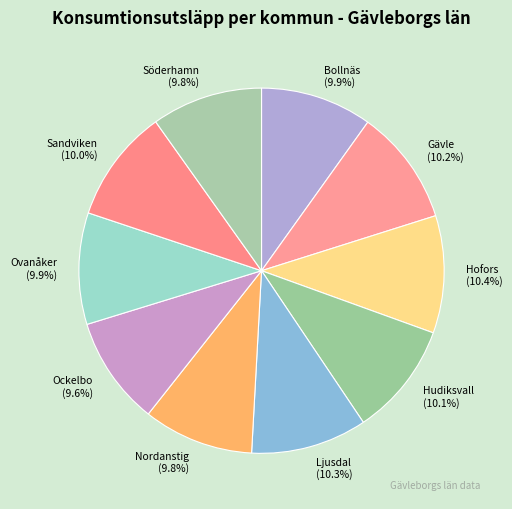

To the nearest percent, what percentage of the pie is Nordanstig?

10%